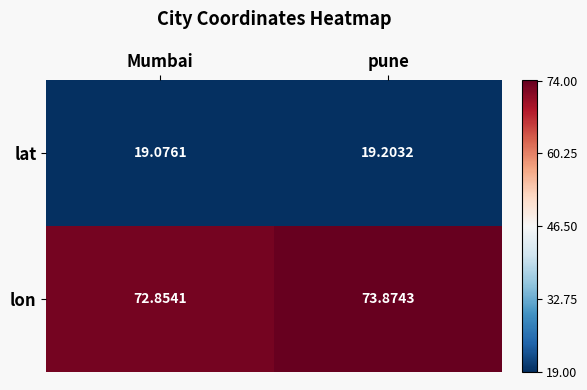

Which series has the largest total across all categories?

lon